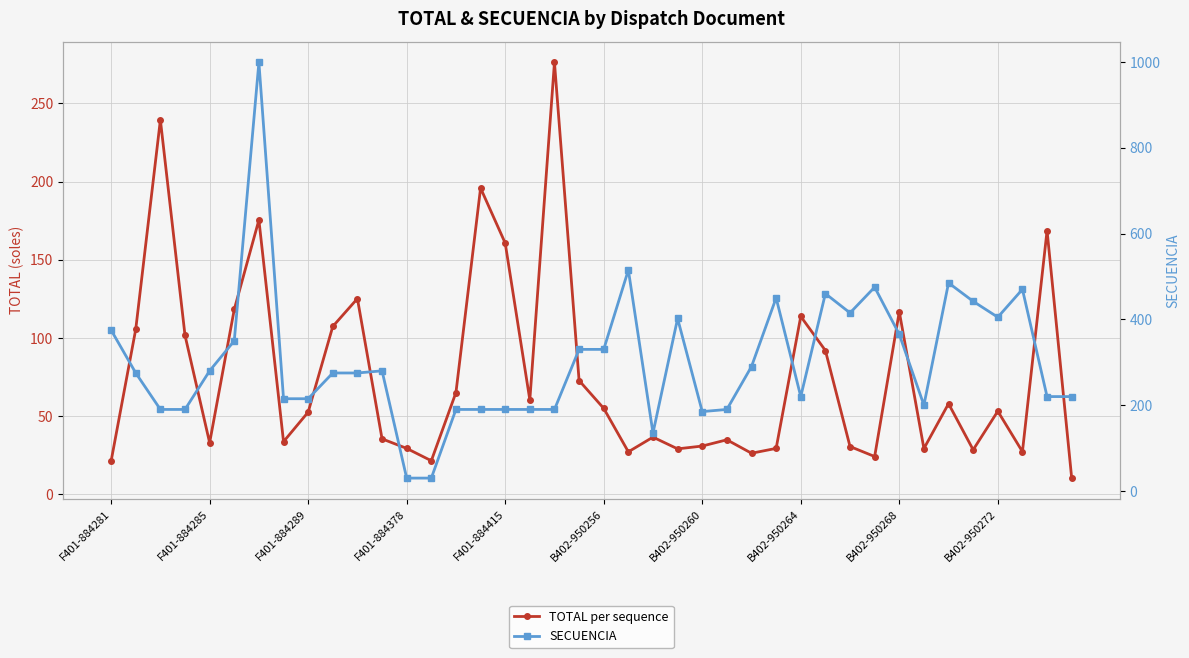

Which category has the lowest value in the TOTAL per sequence series?

39